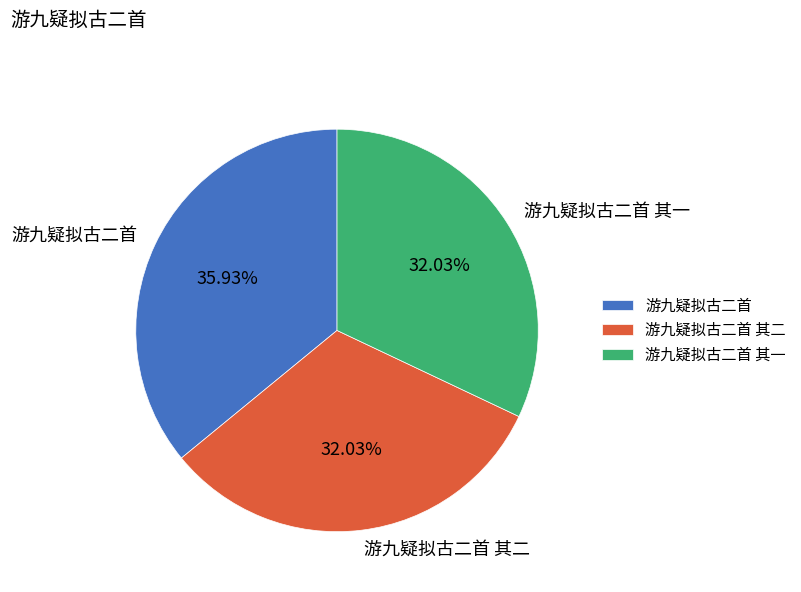

The 游九疑拟古二首 slice represents 43% of the pie. True or false?

False